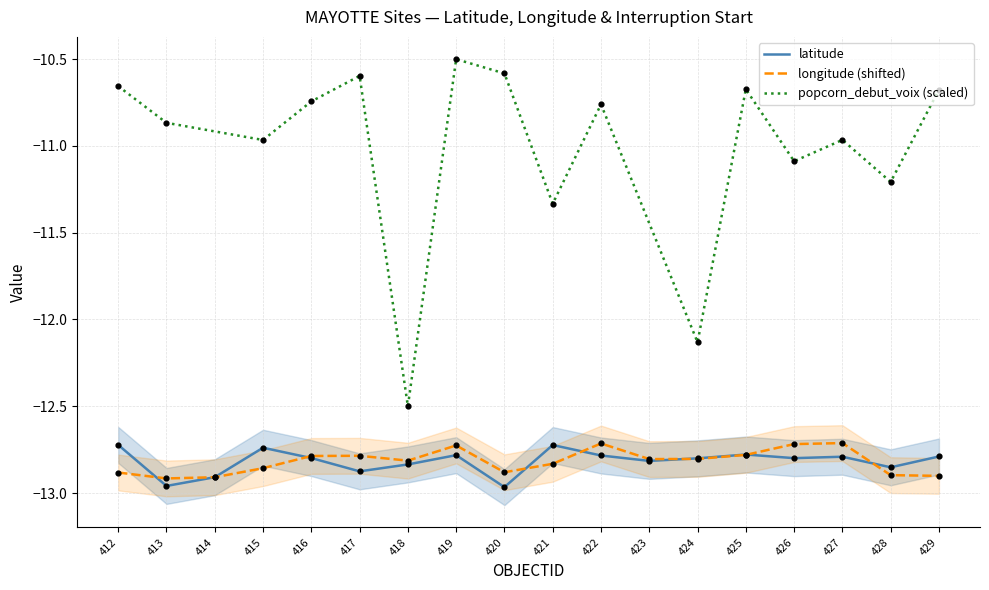

Is the value of longitude at 417 greater than the value of latitude at 426?

Yes